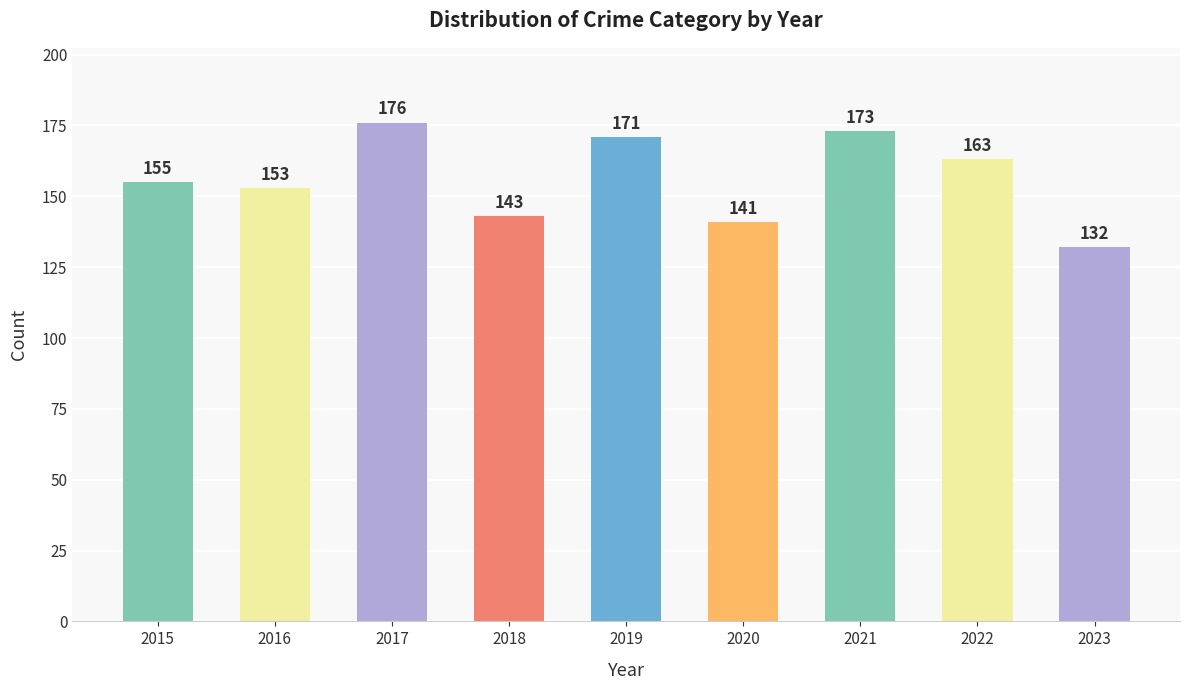

The chart shows a value of 132 at 2023. True or false?

True